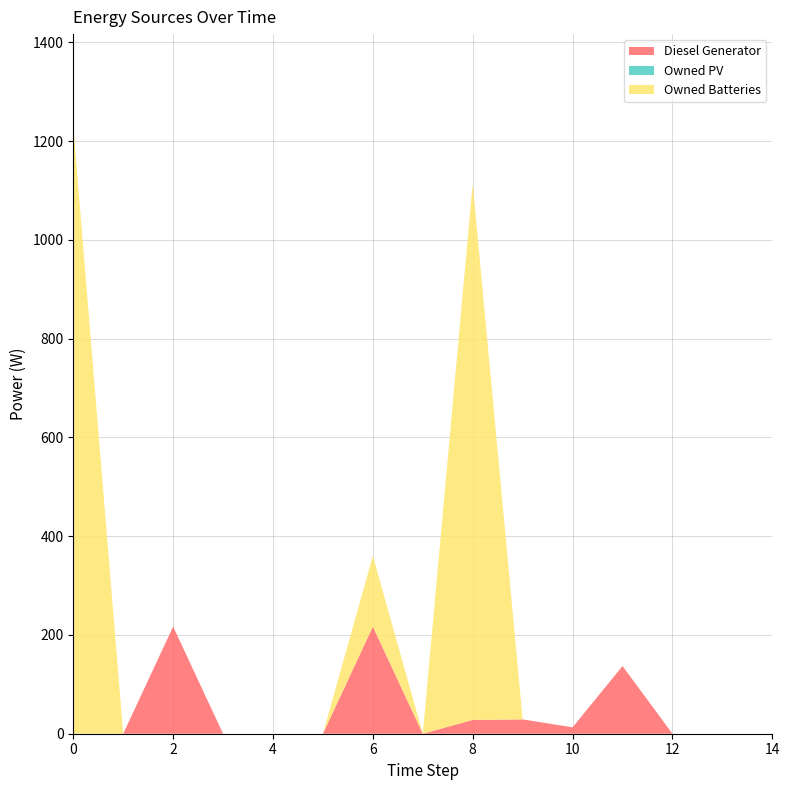

Reading left to right, extract all data points from this chart.

Diesel Generator: 0.0	0.0	217.0	0.0	0.0	0.0	217.0	0.0	28.0	29.0	13.0	137.0	0.0	0.0	0.0
Owned PV: 0.0	0.0	0.0	0.0	0.0	0.0	0.0	0.0	0.0	0.0	0.0	0.0	0.0	0.0	0.0
Owned Batteries: 1231.0	0.0	0.0	0.0	0.0	0.0	143.0	0.0	1086.0	0.0	0.0	0.0	0.0	0.0	0.0